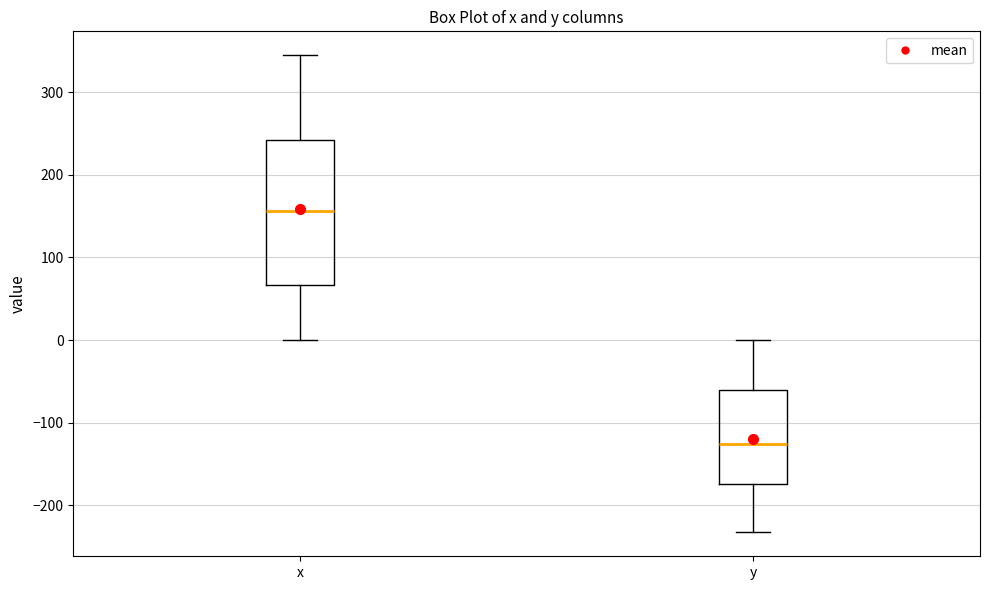

Reading left to right, read every box against the y-axis: the position of its median line, the range the box covers, and the ends of its whiskers. The values are not printed on the chart, so give them approximately, as read against the axis.

x: median 160, box 70 to 240, whiskers 0 to 340
y: median -130, box -170 to -60, whiskers -230 to 0